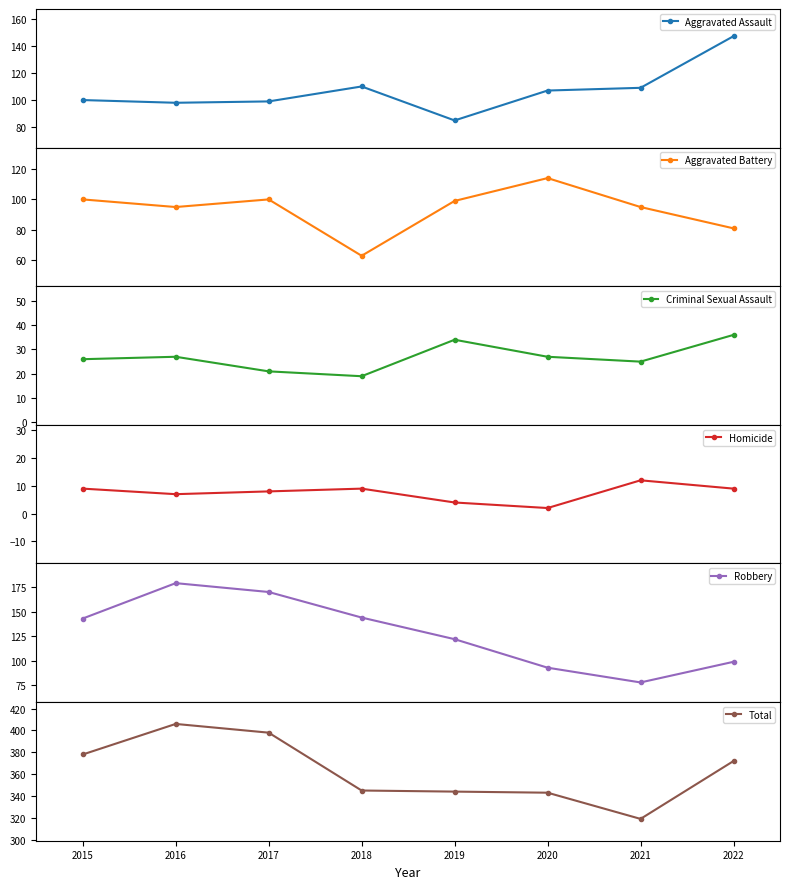

Which category has the lowest value across all series?

2020